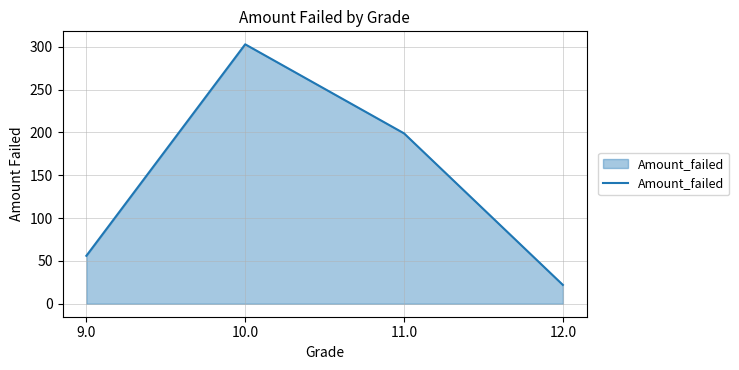

What is the change in value from 11.0 to 12.0?

-177